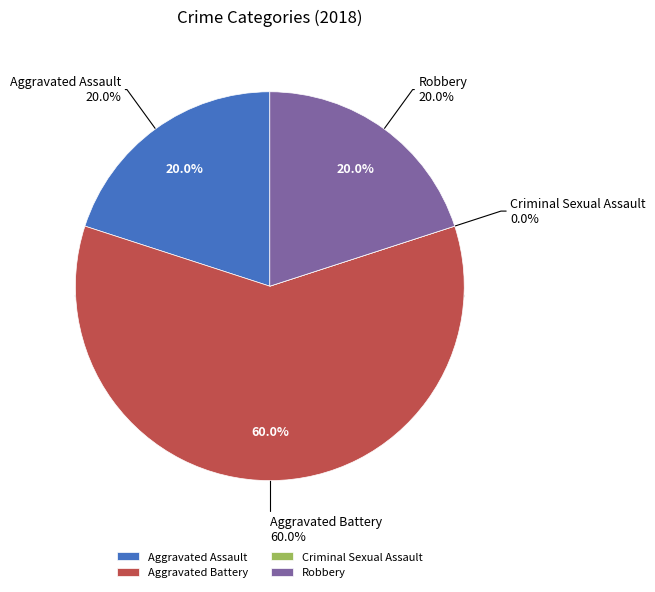

True or false: Aggravated Assault accounts for 7% of the total.

False